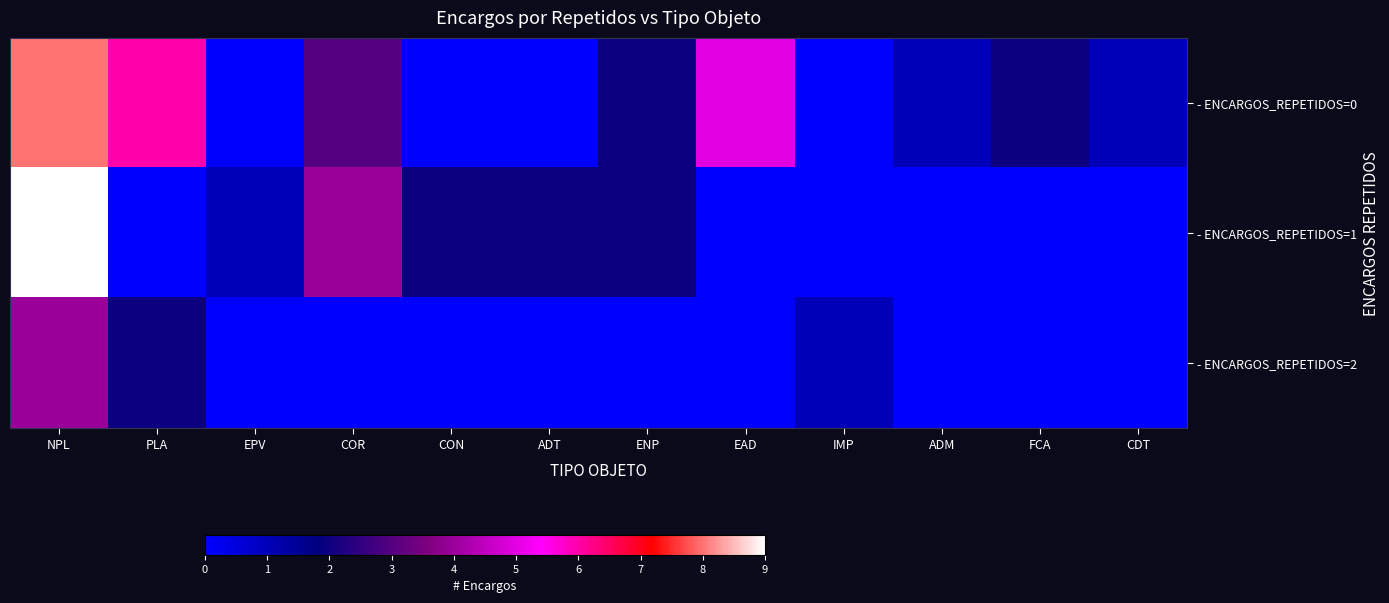

Reading left to right, list all the values displayed in this chart.

- ENCARGOS_REPETIDOS=0: NPL=8	PLA=6	EPV=0	COR=3	CON=0	ADT=0	ENP=2	EAD=5	IMP=0	ADM=1	FCA=2	CDT=1
- ENCARGOS_REPETIDOS=1: NPL=9	PLA=0	EPV=1	COR=4	CON=2	ADT=2	ENP=2	EAD=0	IMP=0	ADM=0	FCA=0	CDT=0
- ENCARGOS_REPETIDOS=2: NPL=4	PLA=2	EPV=0	COR=0	CON=0	ADT=0	ENP=0	EAD=0	IMP=1	ADM=0	FCA=0	CDT=0